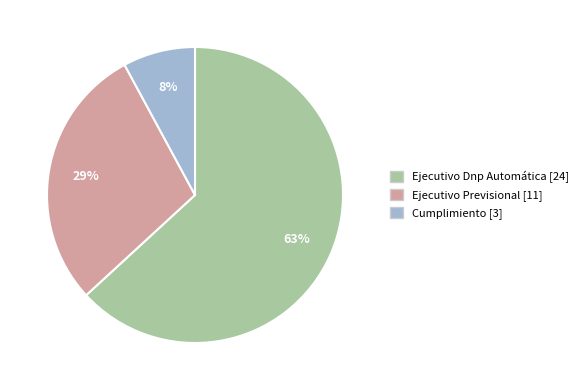

To the nearest percent, what percentage of the pie is Ejecutivo Previsional [11]?

29%